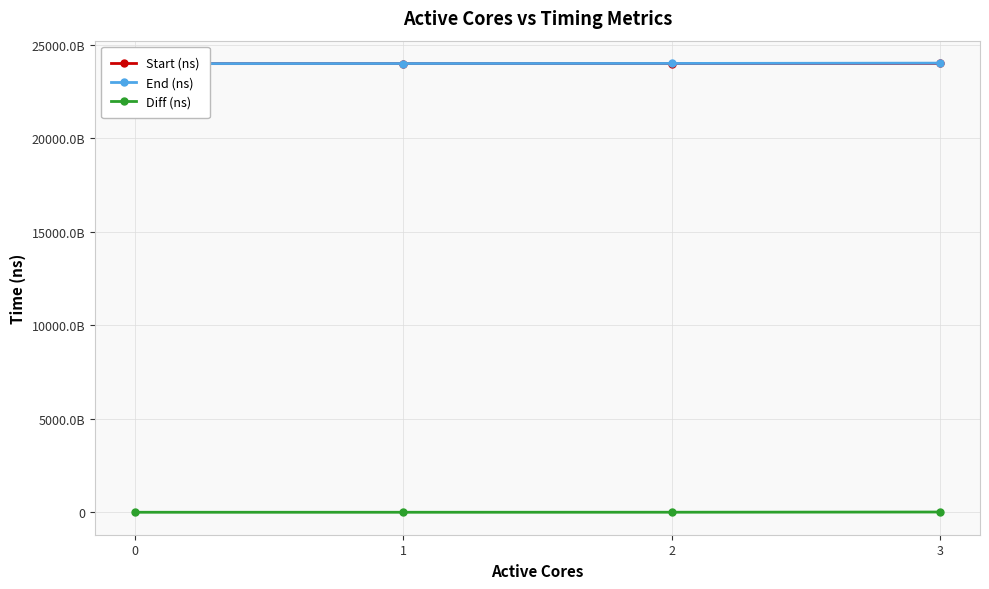

True or false: End (ns) has more than 2 interior local peaks.

False